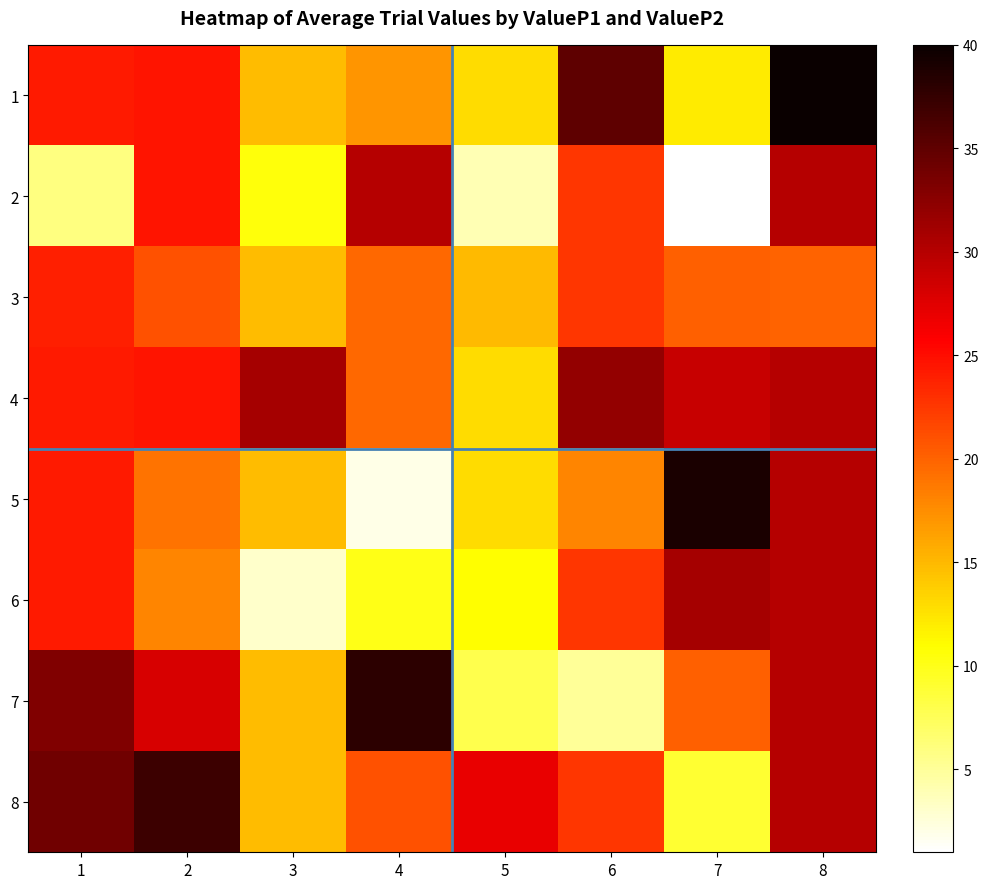

What is the smallest value displayed?

1.0